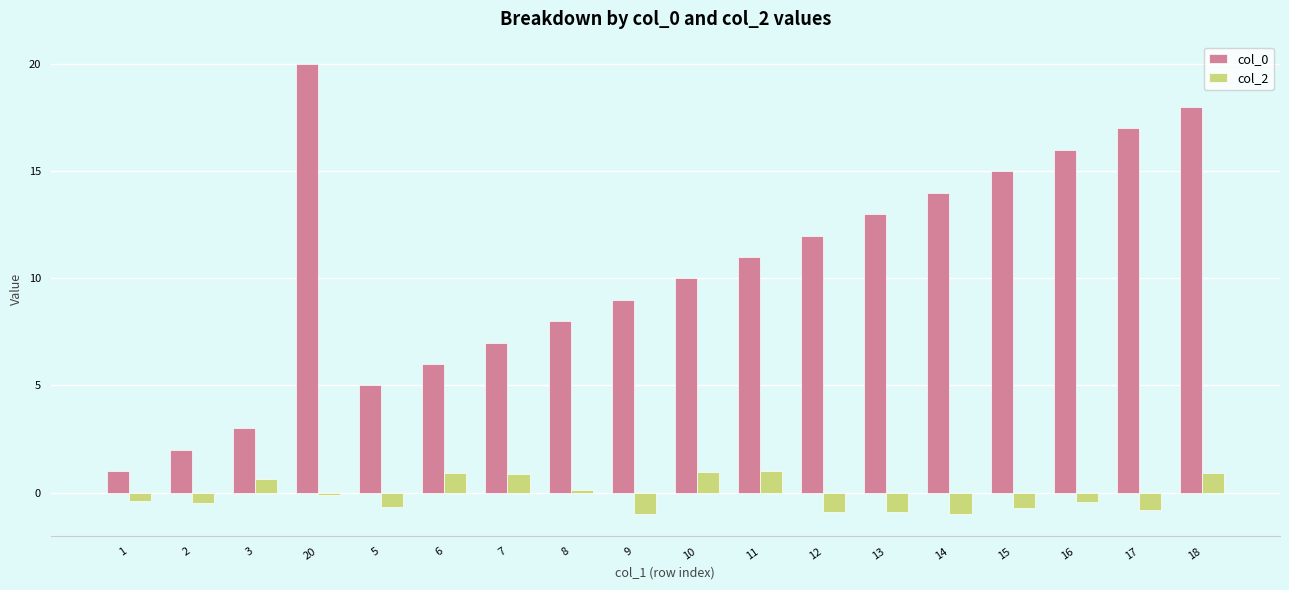

Which series has the widest spread of values?

col_0